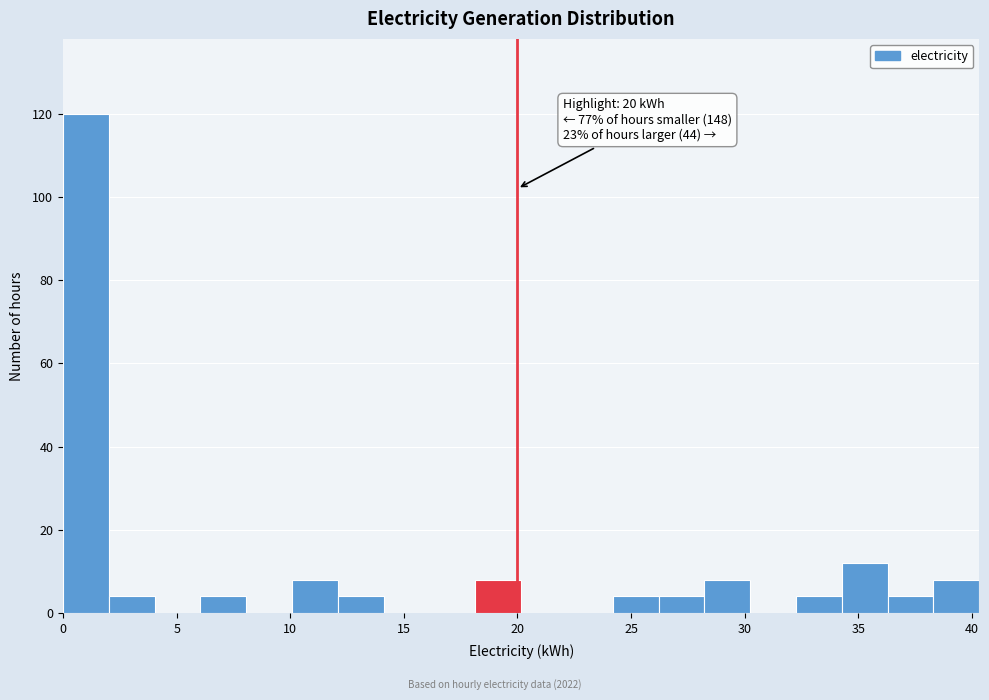

Over which range of the x-axis is the bar tallest?

0.0 to 2.0